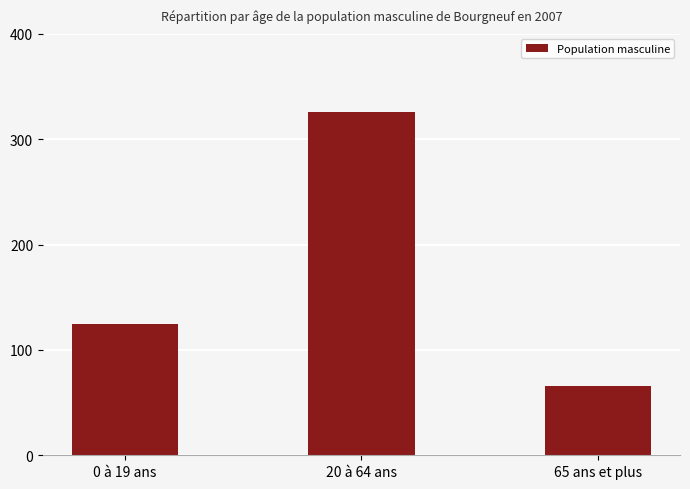

The chart shows a value of 481.6 at 20 à 64 ans. True or false?

False